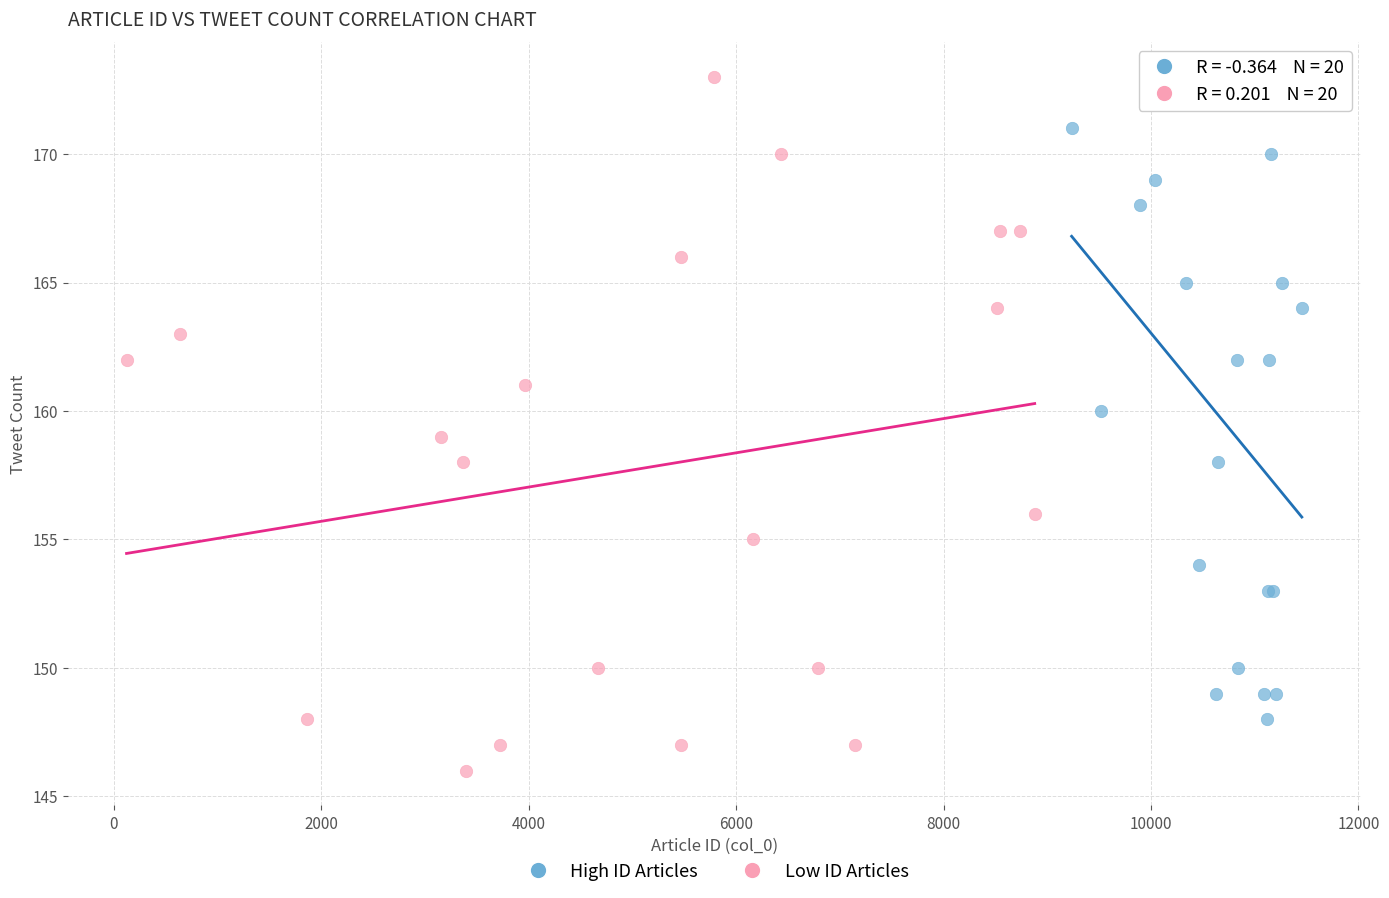

What are all the series names shown in the legend?

High ID Articles, Low ID Articles